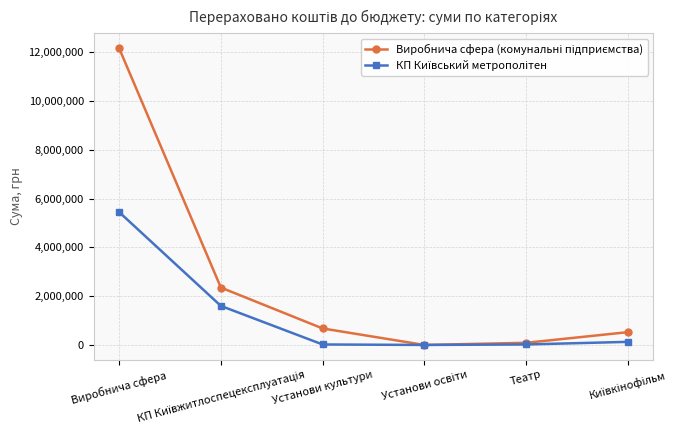

At which category is the sum across all series the highest?

Виробнича сфера